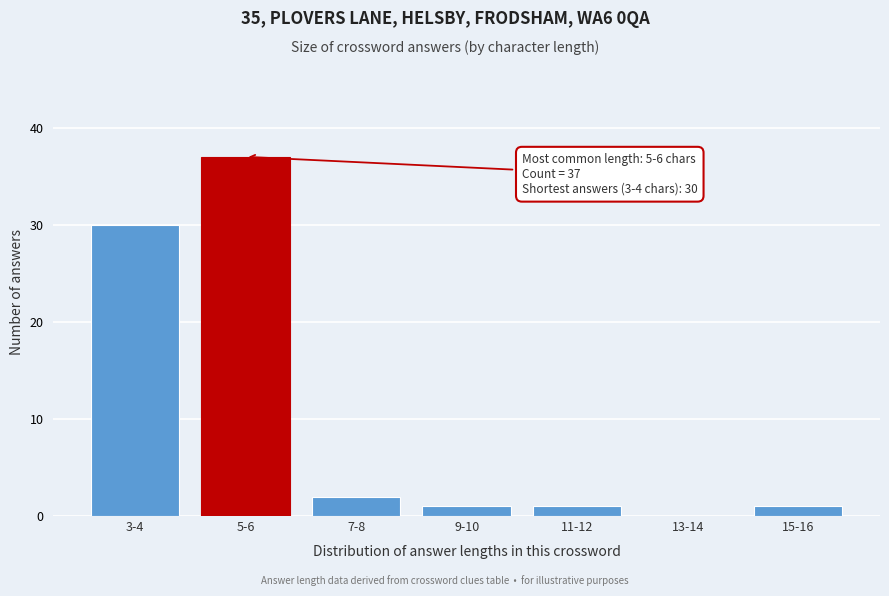

Reading right to left, list all the values displayed in this chart.

15-16=1	13-14=0	11-12=1	9-10=1	7-8=2	5-6=37	3-4=30